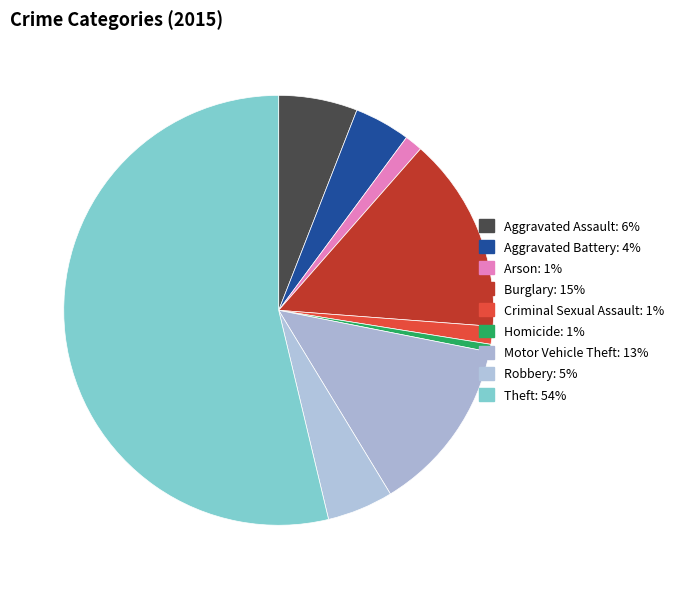

Rank the categories by value from lowest to highest.

Homicide, Arson, Criminal Sexual Assault, Aggravated Battery, Robbery, Aggravated Assault, Motor Vehicle Theft, Burglary, Theft